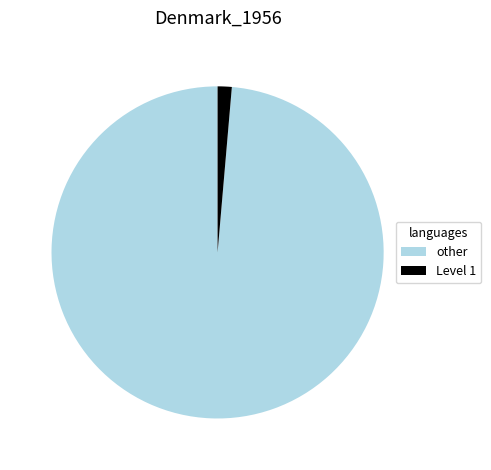

Which has a higher value, other or Level 1?

other